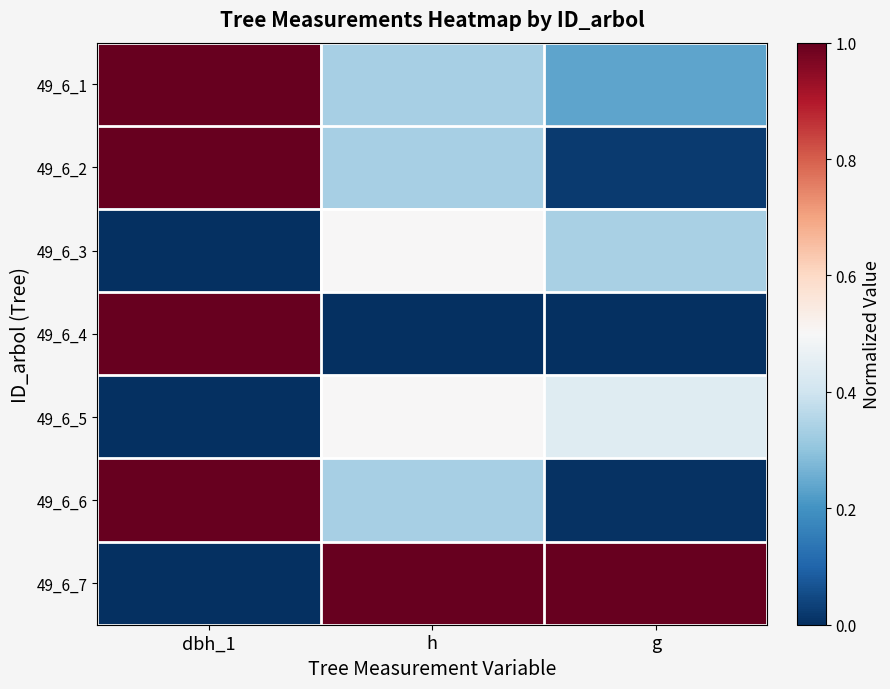

Rank the series by their maximum value, from highest to lowest.

49_6_1, 49_6_2, 49_6_4, 49_6_6, 49_6_7, 49_6_3, 49_6_5